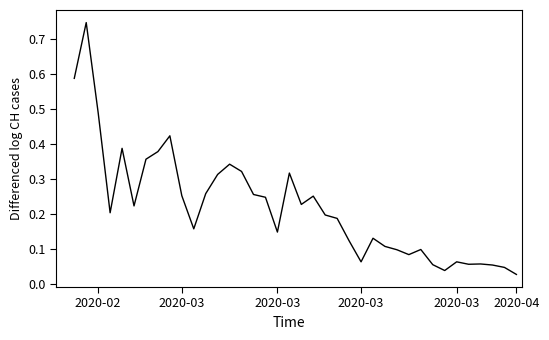

True or false: the data has more than 0 interior local peaks.

True